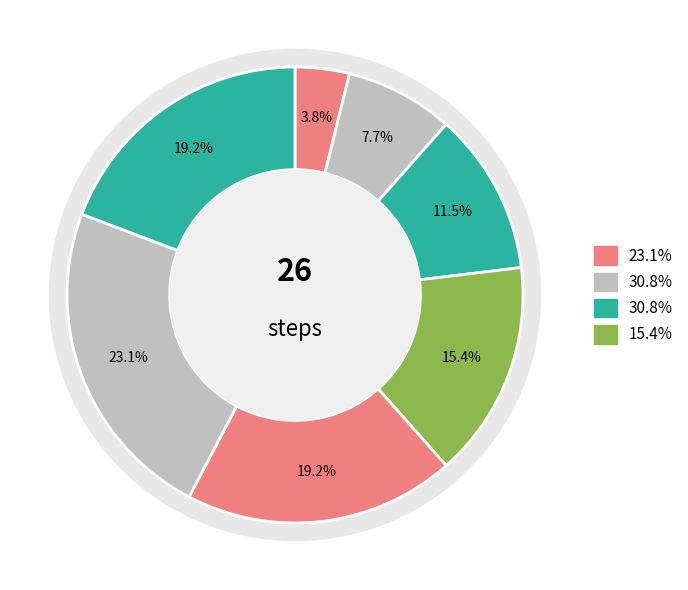

What is the smallest slice in the pie chart?

step1